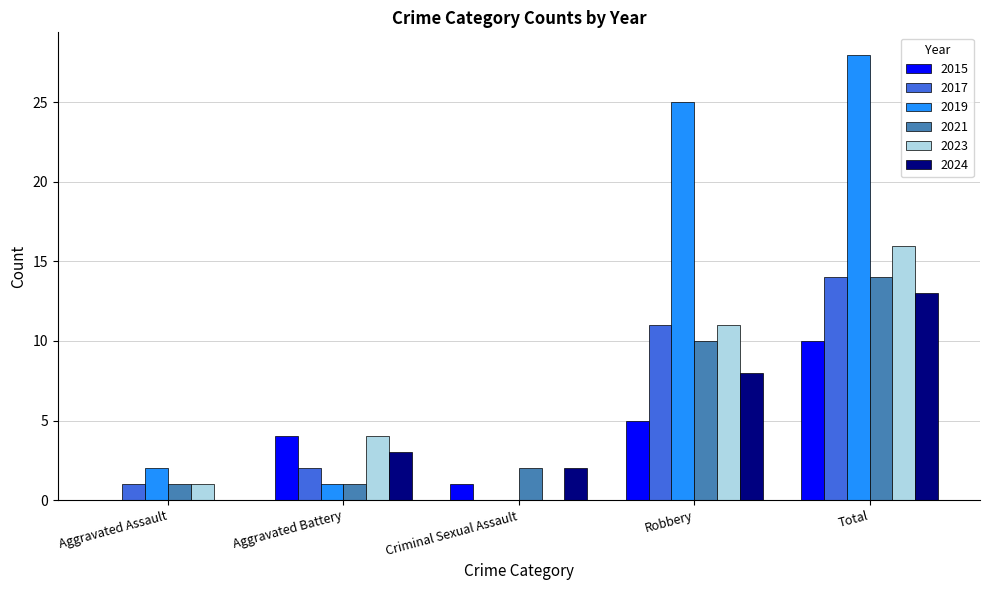

Which series changed the most between Criminal Sexual Assault and Robbery?

2019